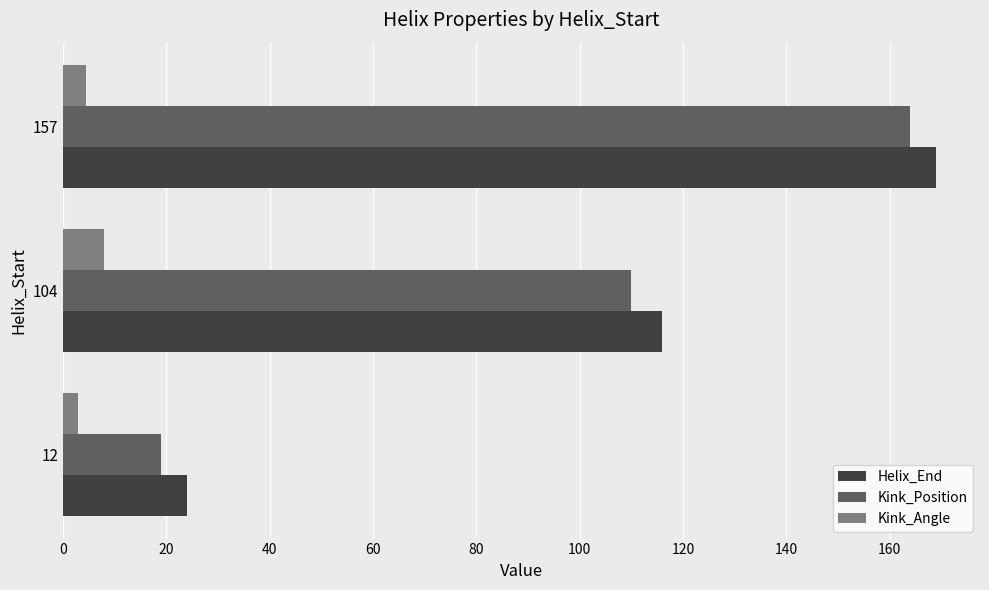

What is the greatest value displayed?

169.0